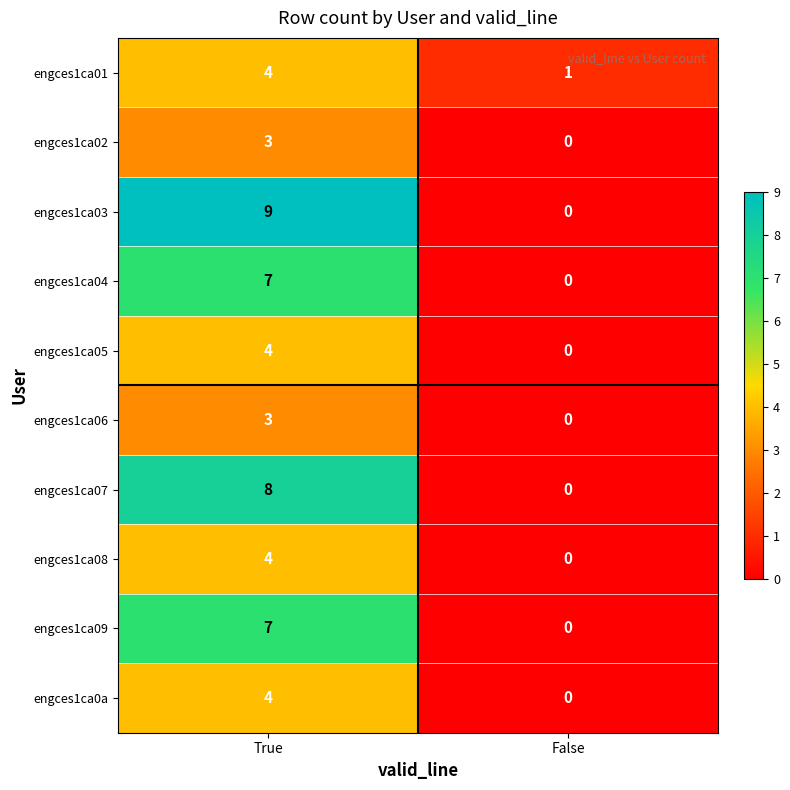

At which category is the sum across all series the highest?

True